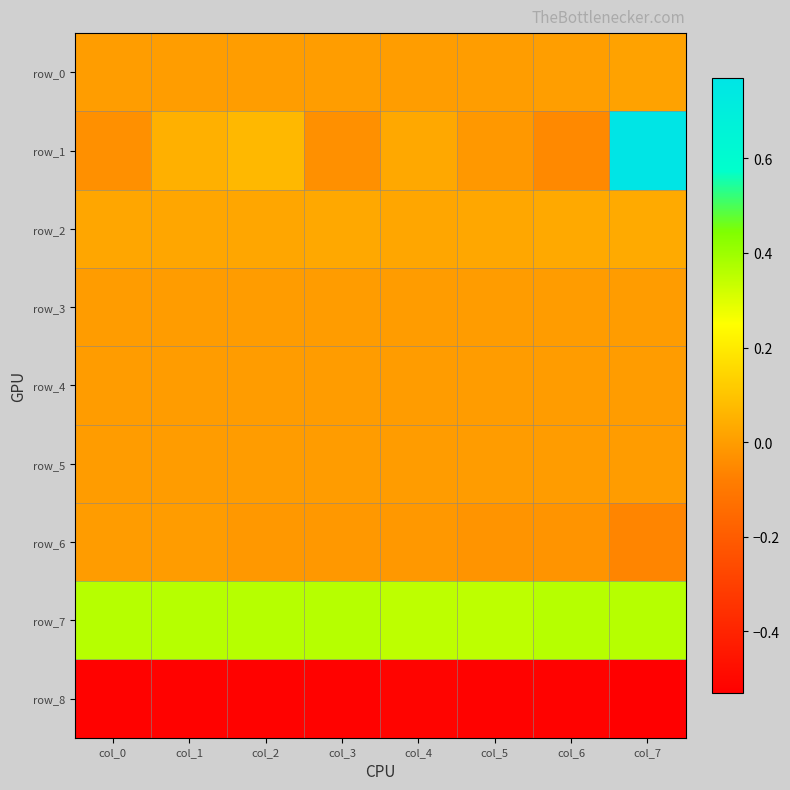

Rank the categories by row_0 value from lowest to highest.

col_2, col_0, col_1, col_3, col_4, col_5, col_6, col_7